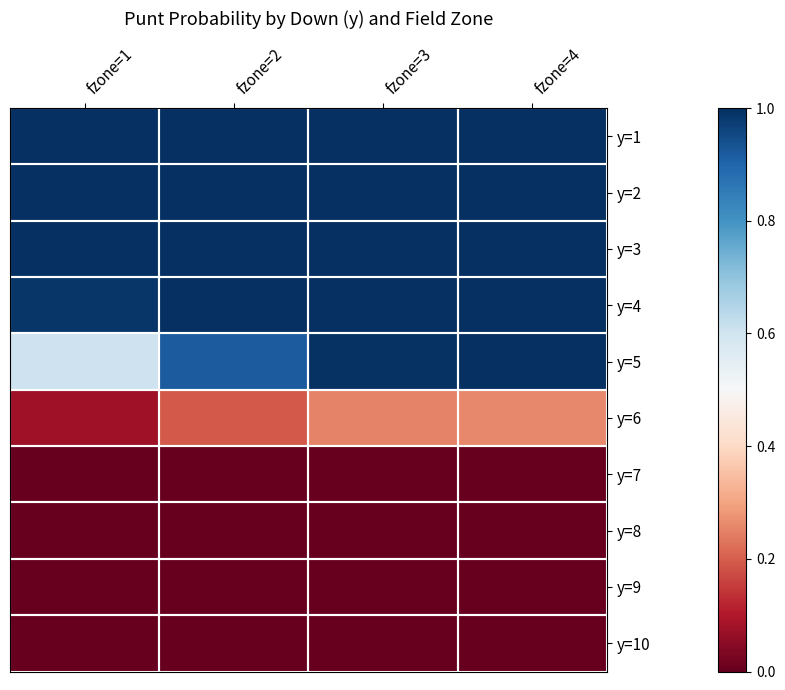

Reading right to left, what are all the values shown in this chart?

y=1: fzone=4=1.0	fzone=3=1.0	fzone=2=1.0	fzone=1=1.0
y=2: fzone=4=1.0	fzone=3=1.0	fzone=2=1.0	fzone=1=1.0
y=3: fzone=4=1.0	fzone=3=1.0	fzone=2=1.0	fzone=1=1.0
y=4: fzone=4=1.0	fzone=3=1.0	fzone=2=1.0	fzone=1=1.0
y=5: fzone=4=1.0	fzone=3=1.0	fzone=2=0.9	fzone=1=0.6
y=6: fzone=4=0.3	fzone=3=0.3	fzone=2=0.2	fzone=1=0.1
y=7: fzone=4=0.0	fzone=3=0.0	fzone=2=0.0	fzone=1=0.0
y=8: fzone=4=0.0	fzone=3=0.0	fzone=2=0.0	fzone=1=0.0
y=9: fzone=4=0.0	fzone=3=0.0	fzone=2=0.0	fzone=1=0.0
y=10: fzone=4=0.0	fzone=3=0.0	fzone=2=0.0	fzone=1=0.0